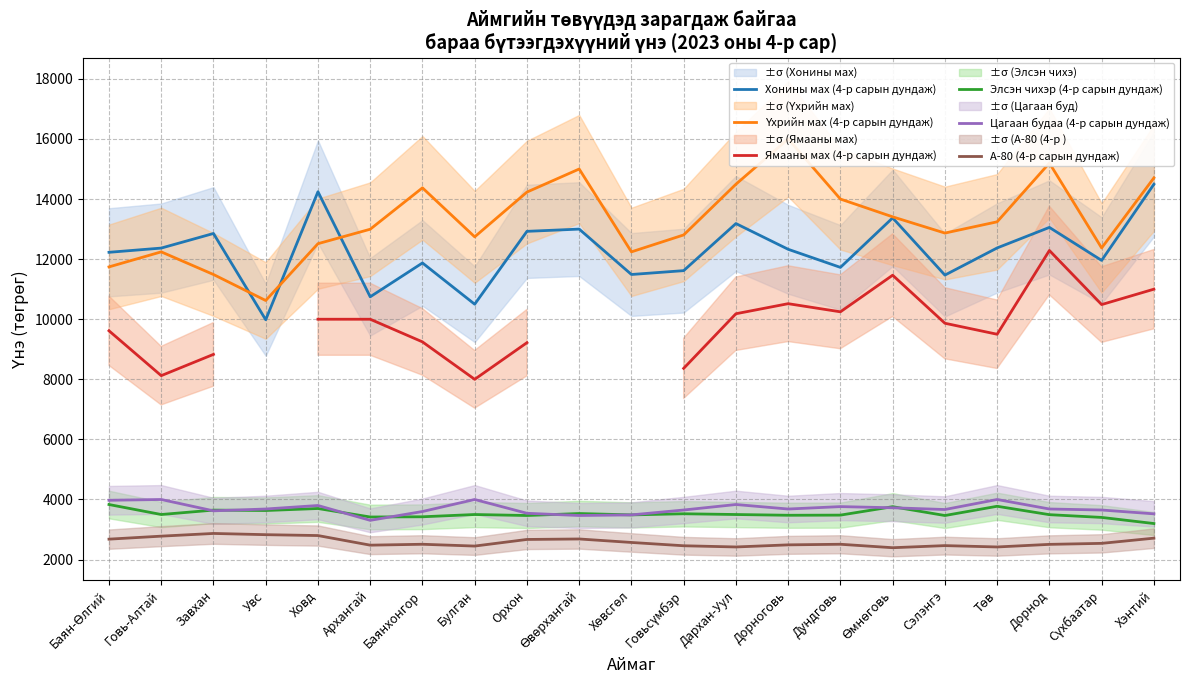

How many data points in Элсэн чихэр (4-р сарын дундаж) are above 3500?

8